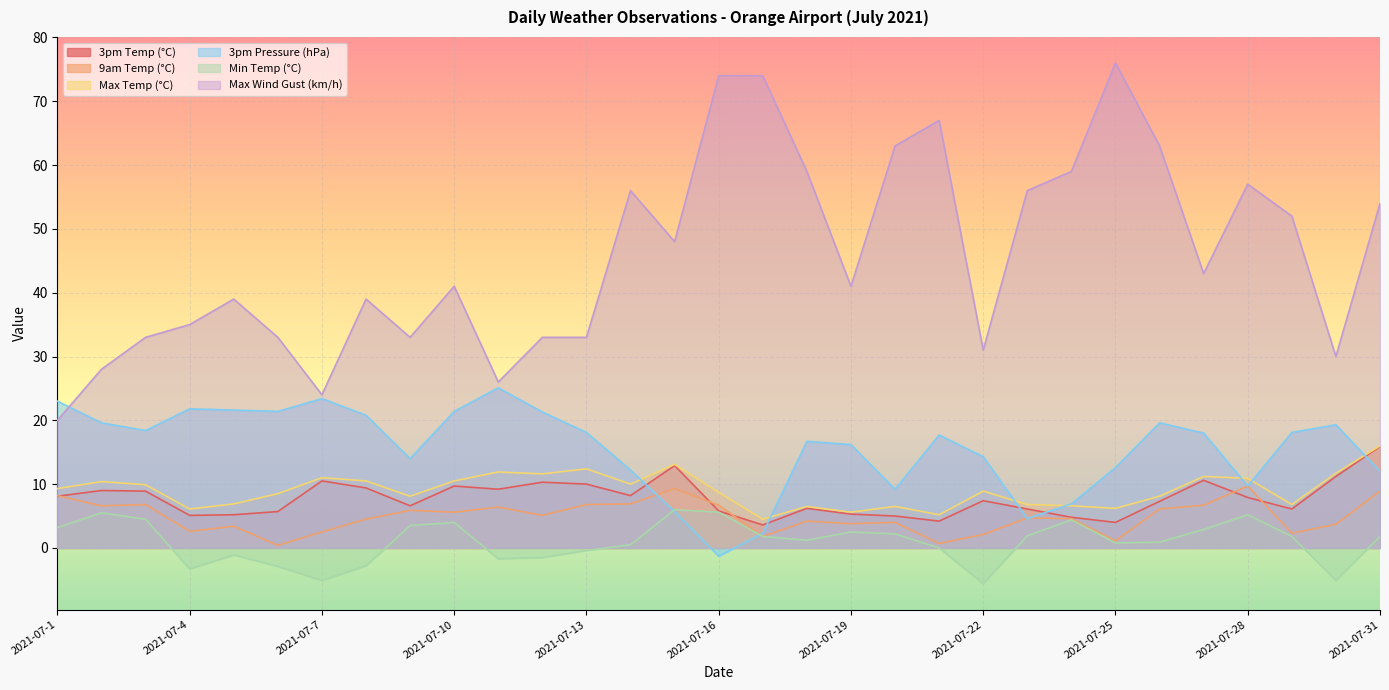

Read the Max Wind Gust (km/h) value at 2021-07-6.

33.0